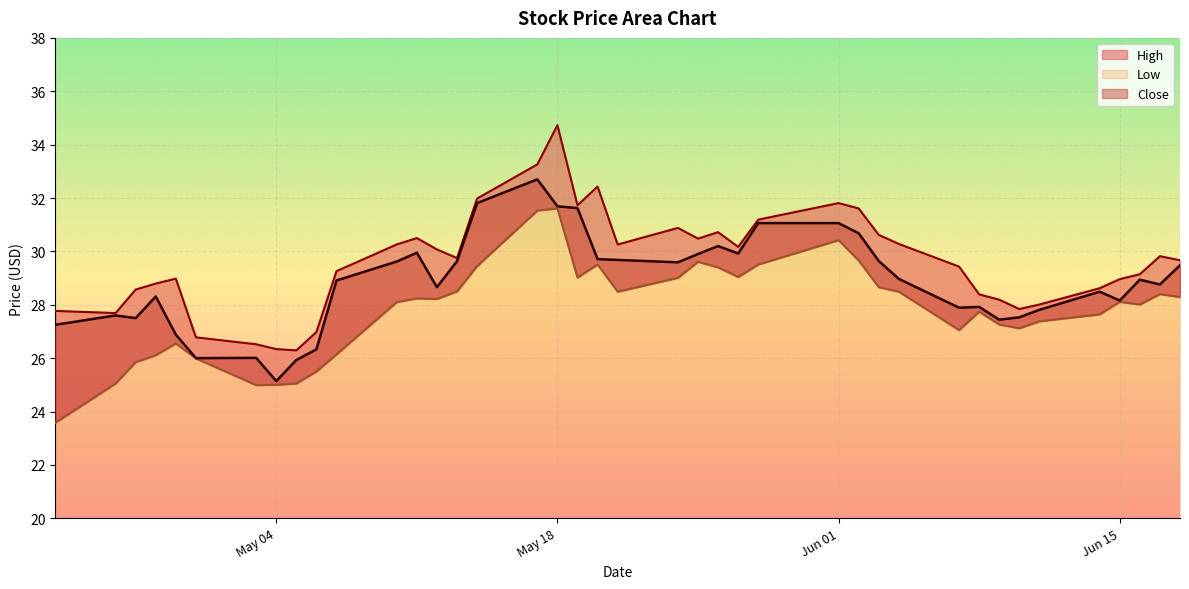

What is the lowest value of the High series?

26.3